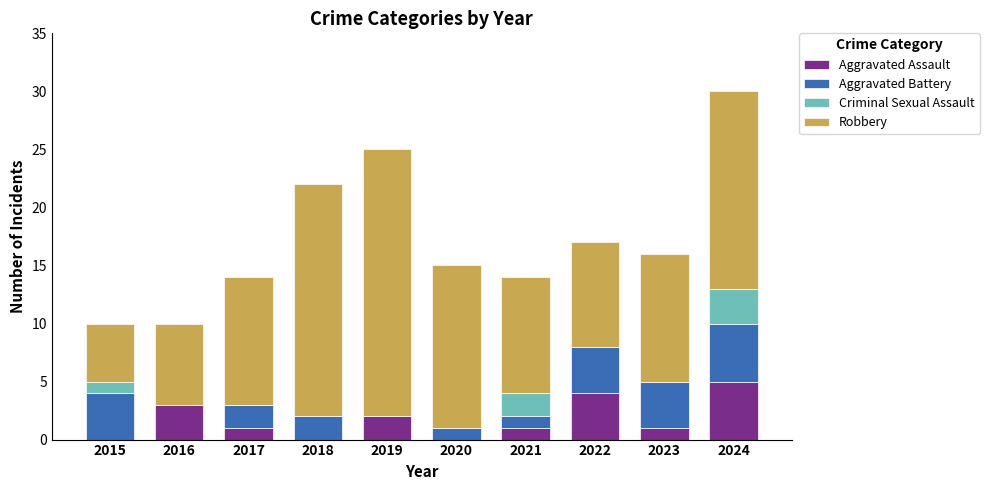

What is the maximum value for Aggravated Assault?

5